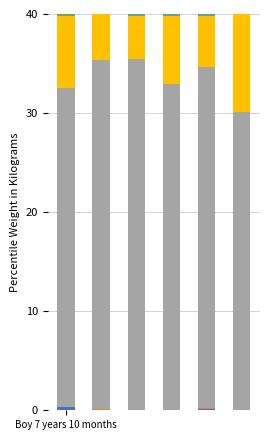

Does the chart contain stacked bars?

Yes